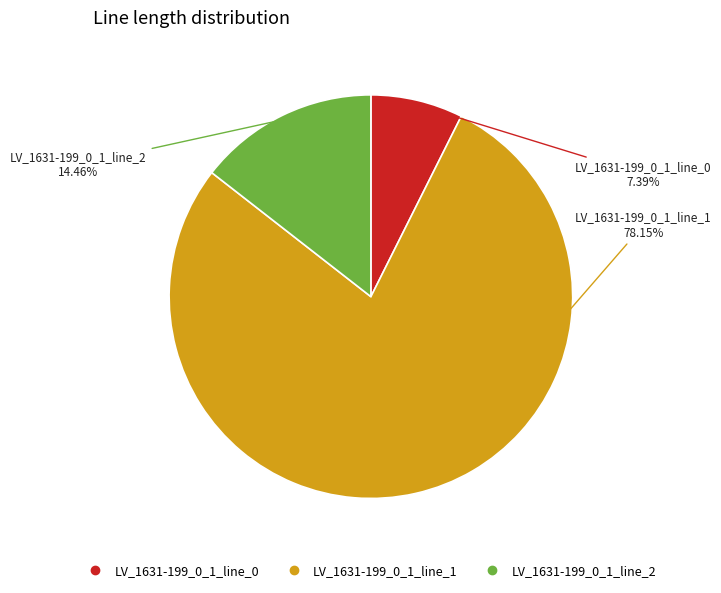

Combined, do LV_1631-199_0_1_line_0 and LV_1631-199_0_1_line_2 account for over 50%?

No